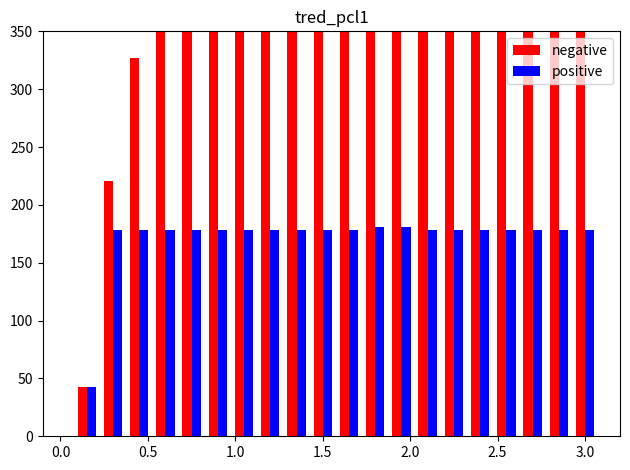

Reading left to right, transcribe all the data shown in this chart.

negative: 43	221	327	488	527	578	677	820	853	869	1028	1115	1177	1318	1414	1520	1585	1716	1772	1800
positive: 43	178	178	178	178	178	178	178	178	178	178	181	181	178	178	178	178	178	178	178